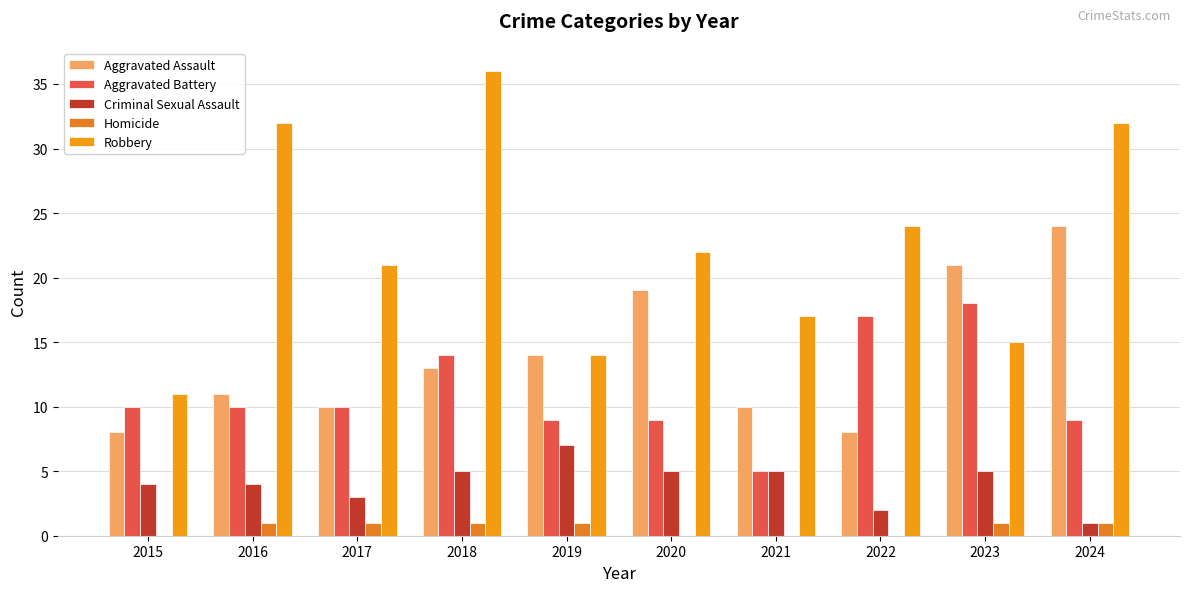

True or false: Robbery has a value of 17 at 2021.

True